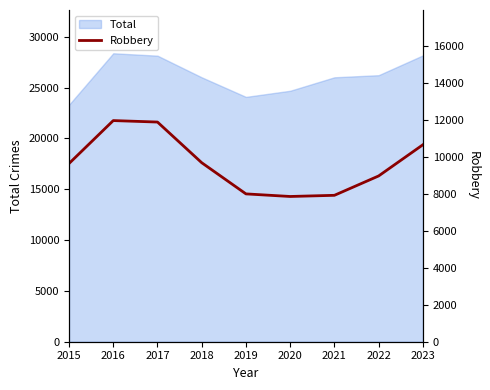

Does the chart display data point markers on the line(s)?

No